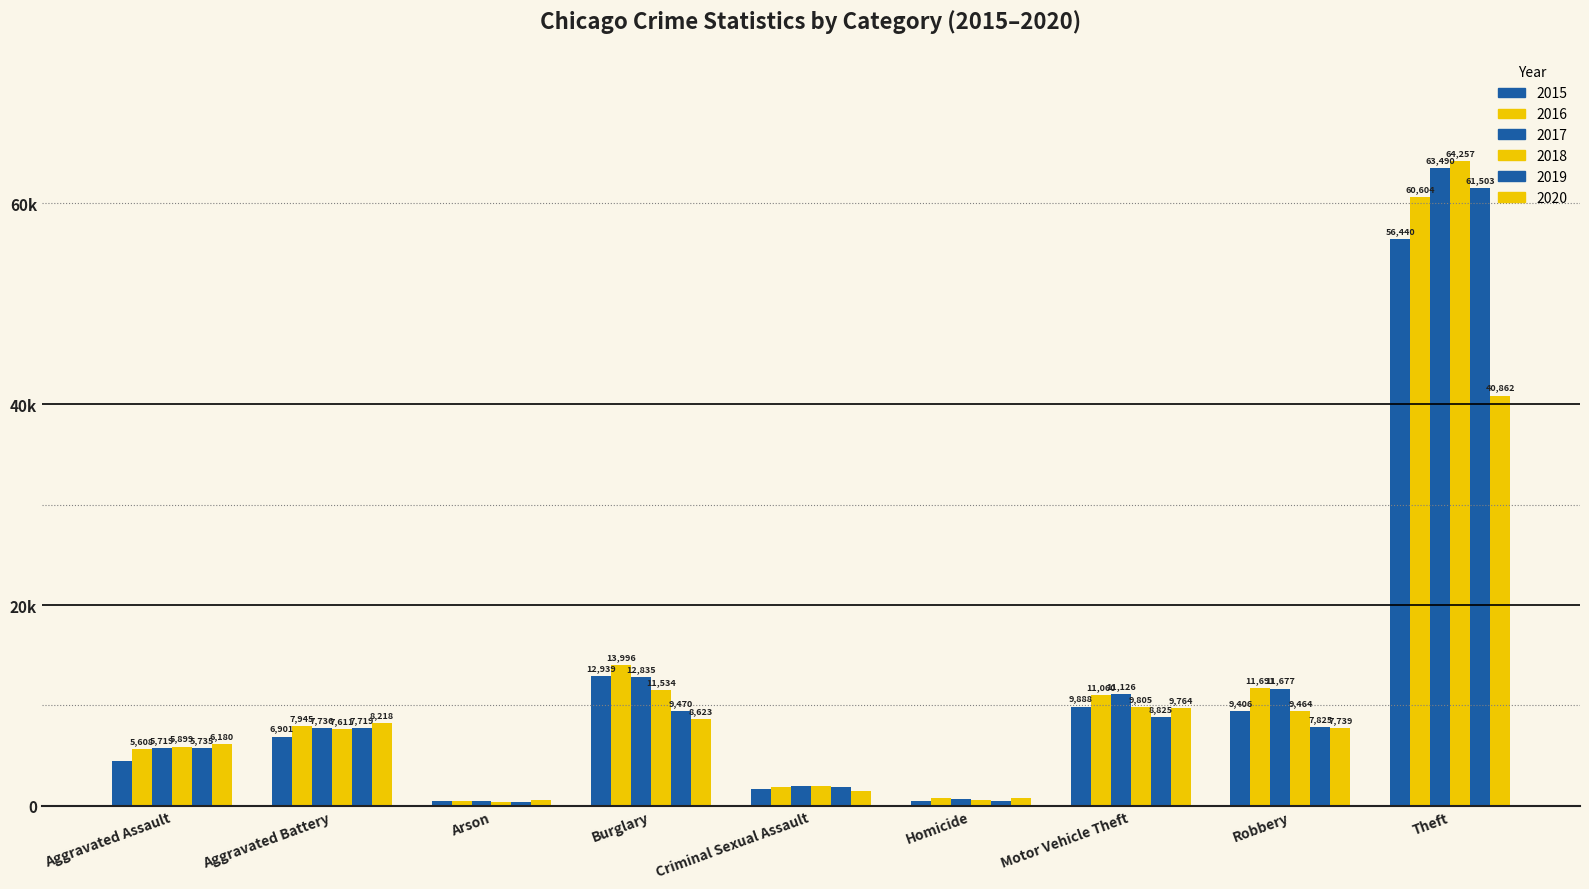

Reading left to right, what are all the values shown in this chart?

2015: 4412	6901	440	12939	1679	488	9888	9406	56440
2016: 5608	7945	510	13996	1832	770	11060	11691	60604
2017: 5719	7736	442	12835	1953	668	11126	11677	63490
2018: 5899	7611	368	11534	2012	583	9805	9464	64257
2019: 5735	7719	371	9470	1901	491	8825	7825	61503
2020: 6180	8218	582	8623	1472	773	9764	7739	40862